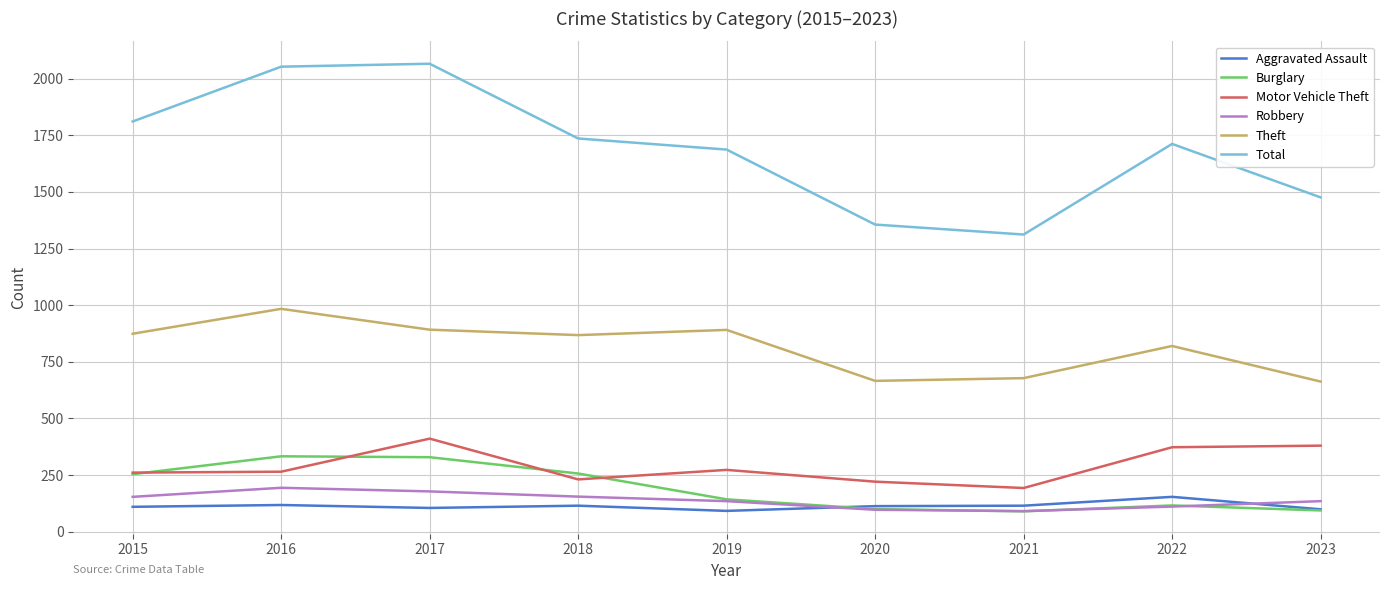

The value of Theft at 2018 is 868. True or false?

True